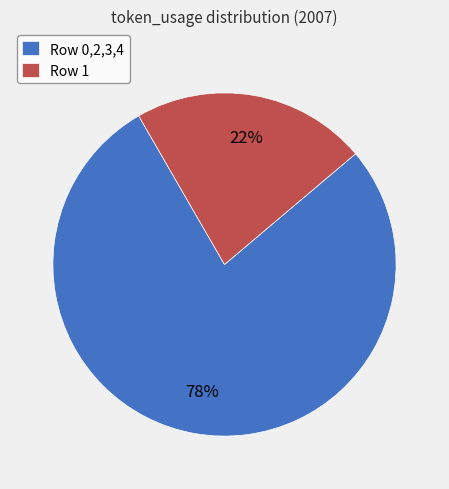

Does any single category account for the majority?

Yes